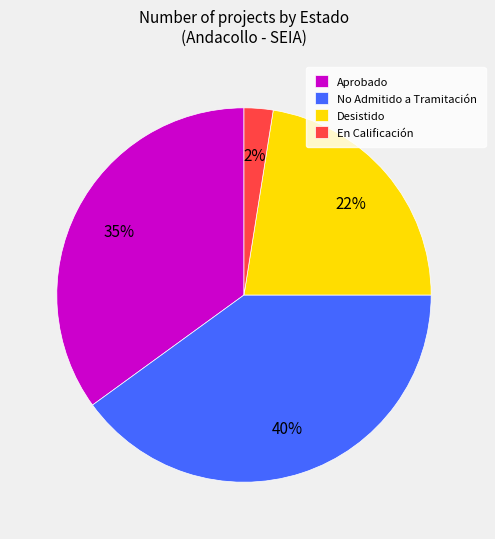

How many segments does this pie chart have?

4